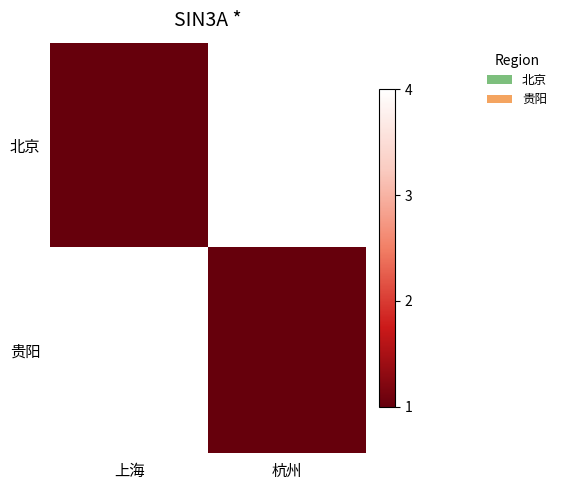

Which series has the widest spread of values?

北京